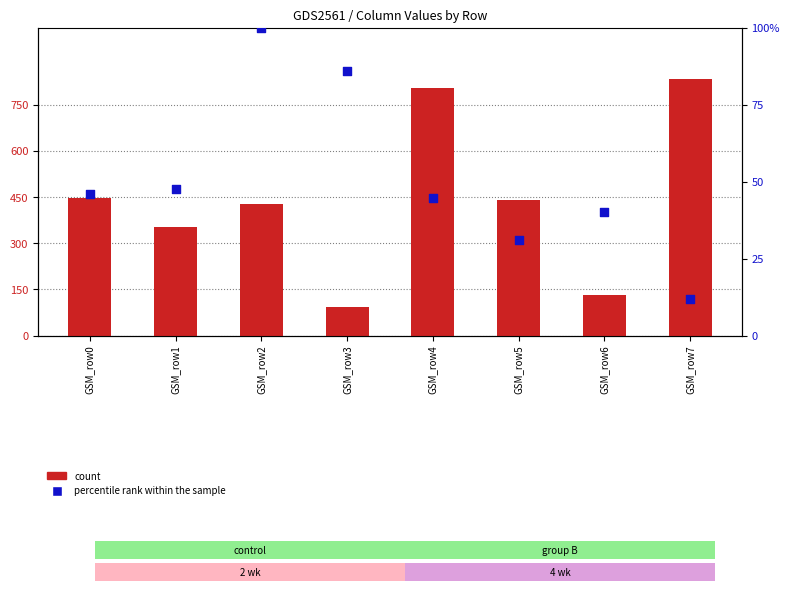

Which series contains the lowest Y value?

percentile rank within the sample